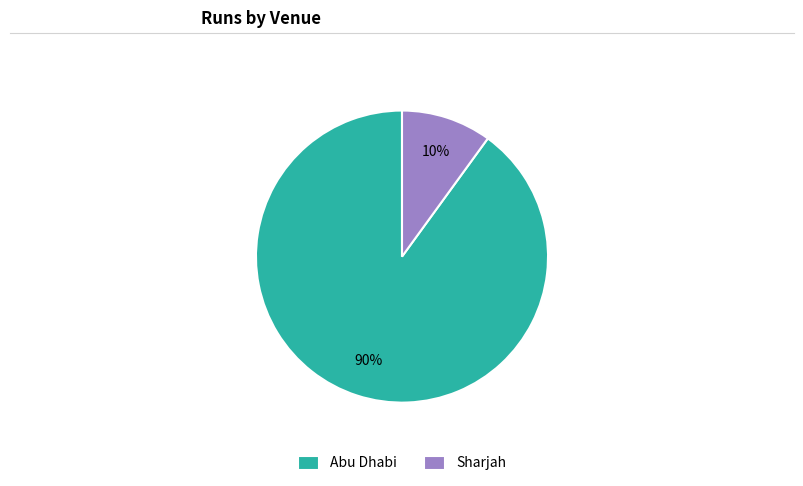

To the nearest percent, what is the average slice percentage?

50%